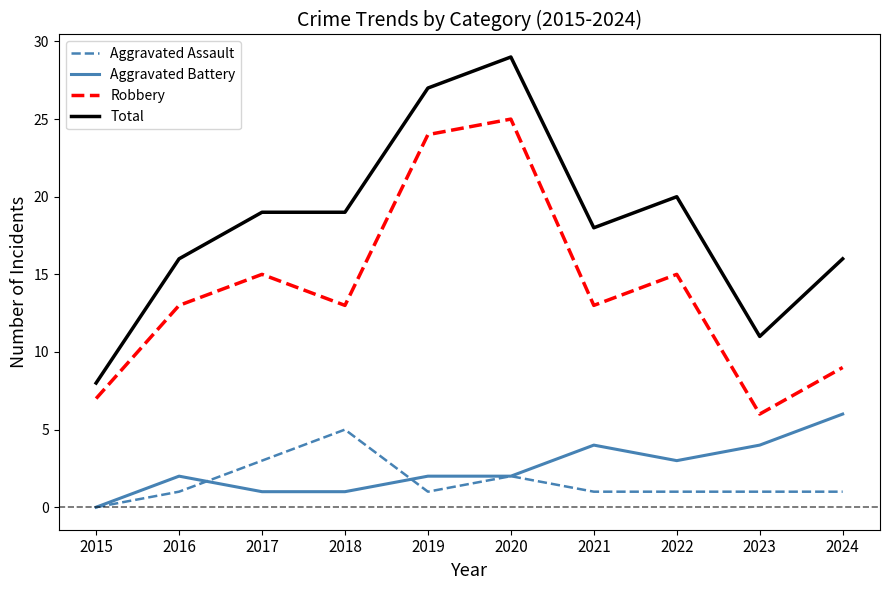

What is the spread (max minus min) of values at 2016?

15